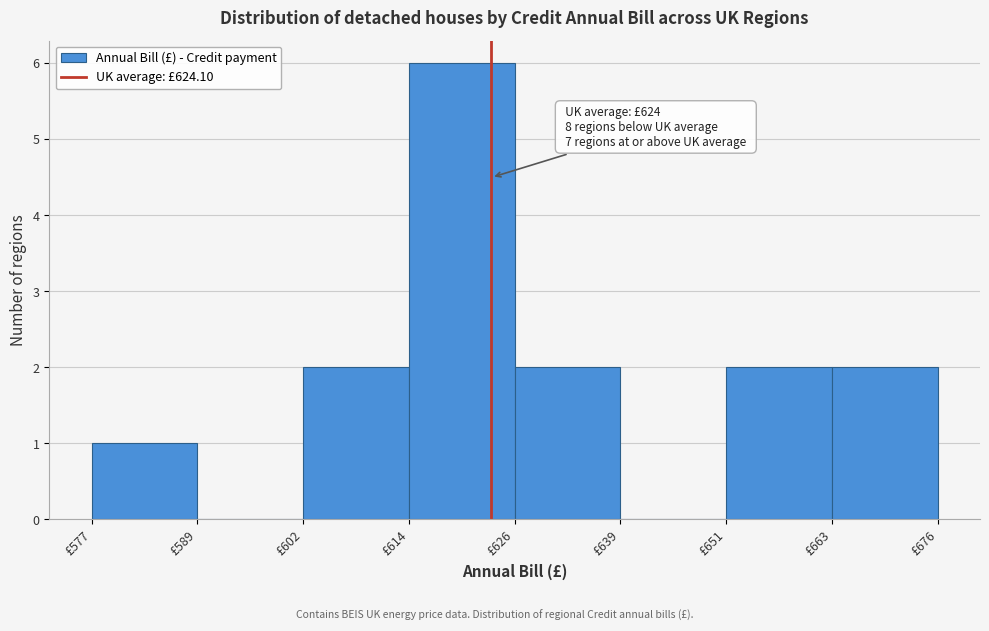

Which range on the x-axis has the tallest bar?

614 to 626